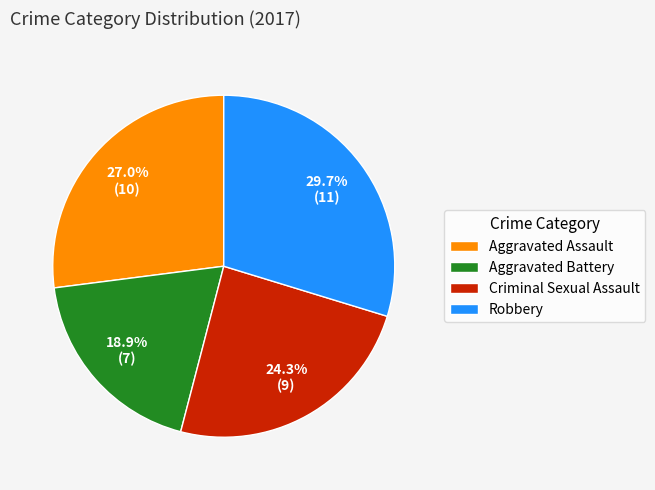

What is the smallest slice in the pie chart?

Aggravated Battery